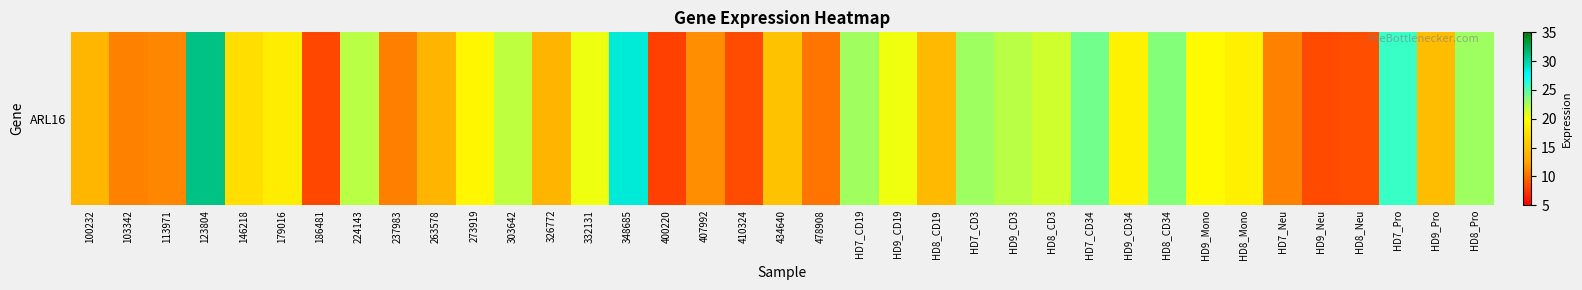

Rank the categories by value from highest to lowest.

123804, 348685, HD7_Pro, HD7_CD34, HD8_CD34, HD7_CD3, HD8_Pro, HD7_CD19, 224143, HD9_CD3, 303642, HD8_CD3, 332131, HD9_CD19, HD9_Mono, 273919, HD9_CD34, HD8_Mono, 179016, 146218, 434640, HD9_Pro, HD8_CD19, 100232, 263578, 326772, 407992, 113971, HD7_Neu, 103342, 237983, 478908, HD8_Neu, 410324, HD9_Neu, 186481, 400220